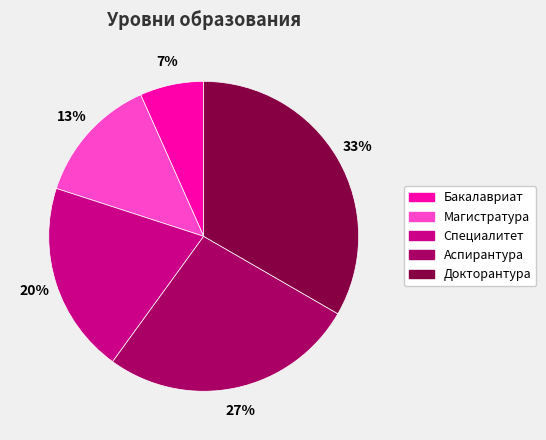

To the nearest percent, what is the combined percentage of Специалитет and Бакалавриат?

27%